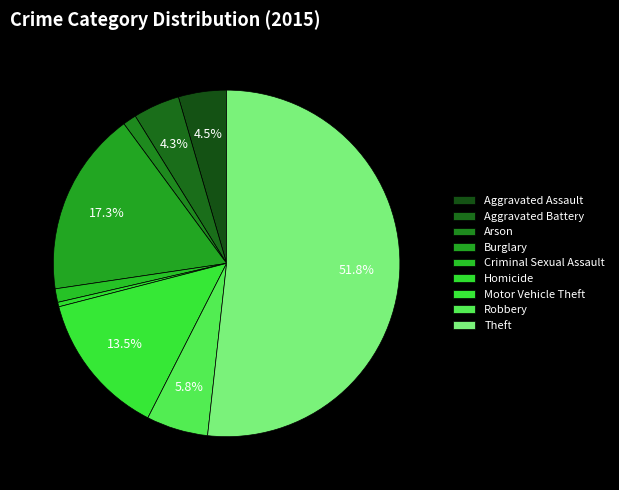

Does any single category account for the majority?

Yes